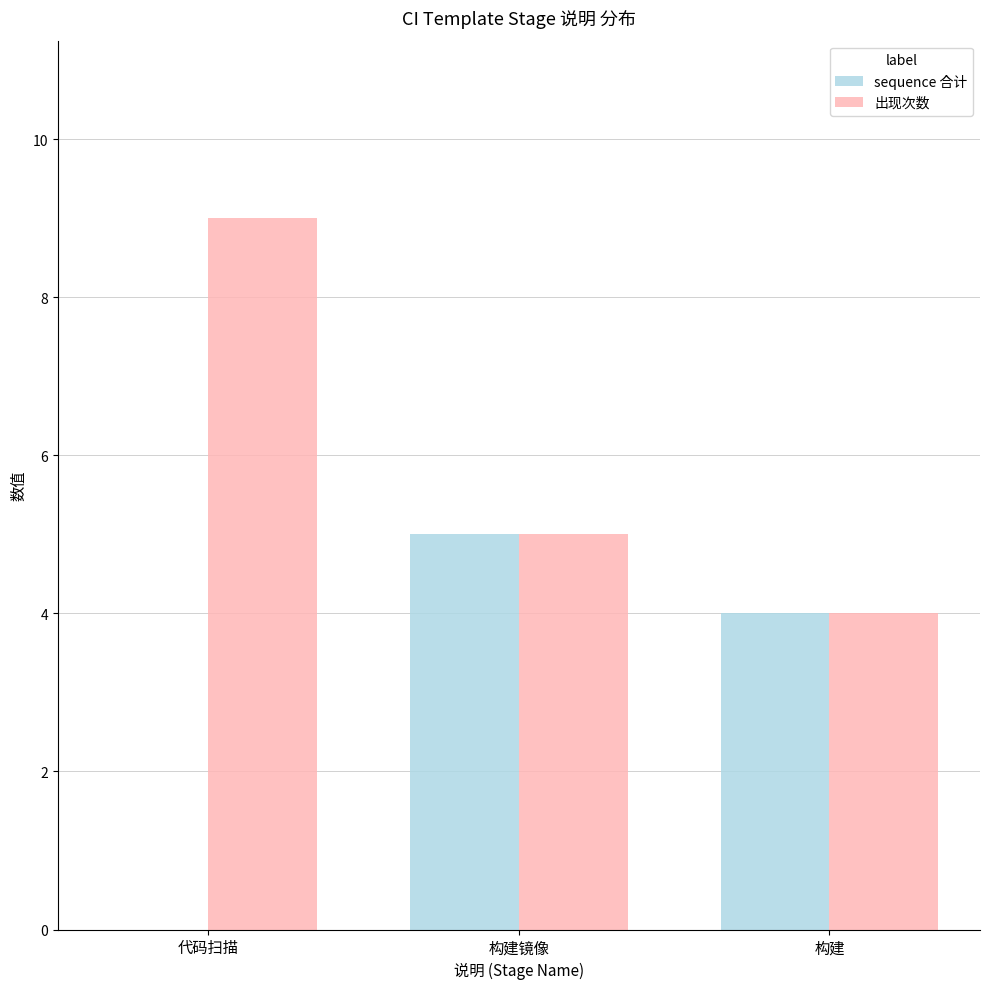

Where is 出现次数 nearest to the value 6?

构建镜像